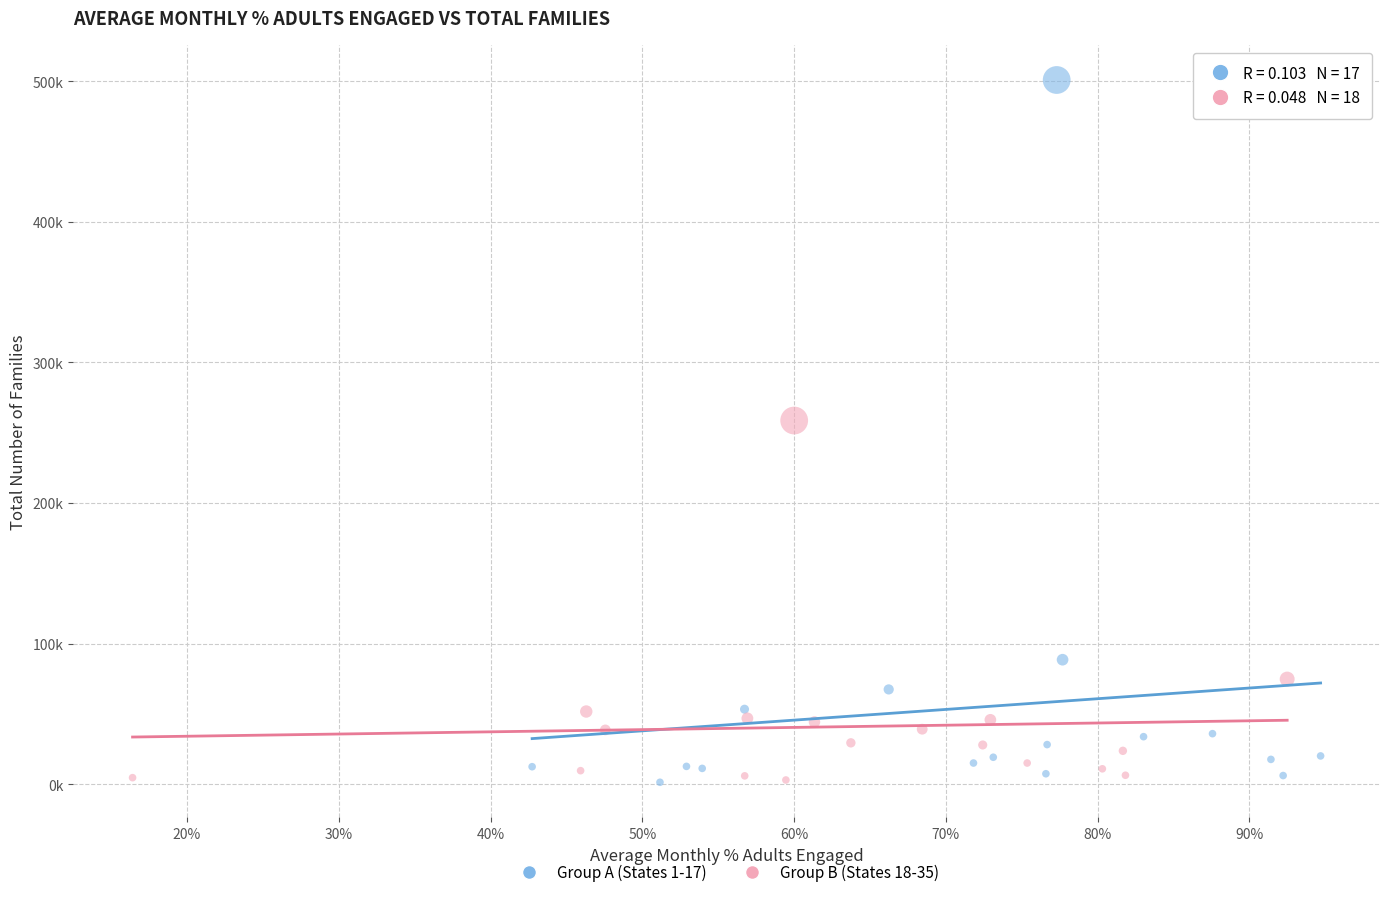

What are all the series names shown in the legend?

Group A (States 1-17), Group B (States 18-35)